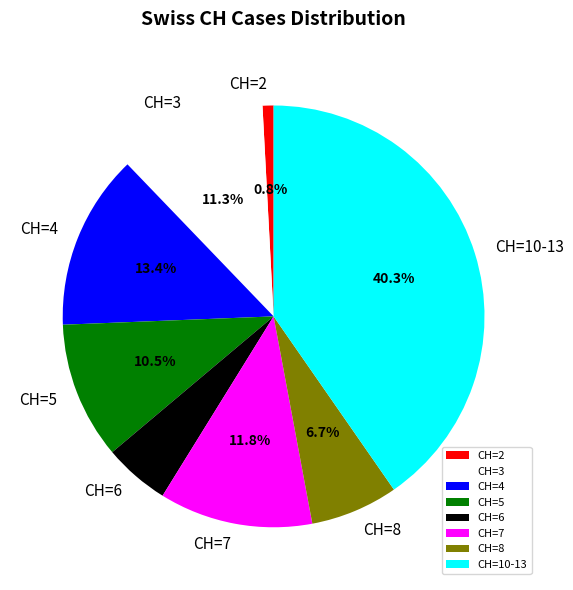

To the nearest percent, what is the average slice percentage?

12%